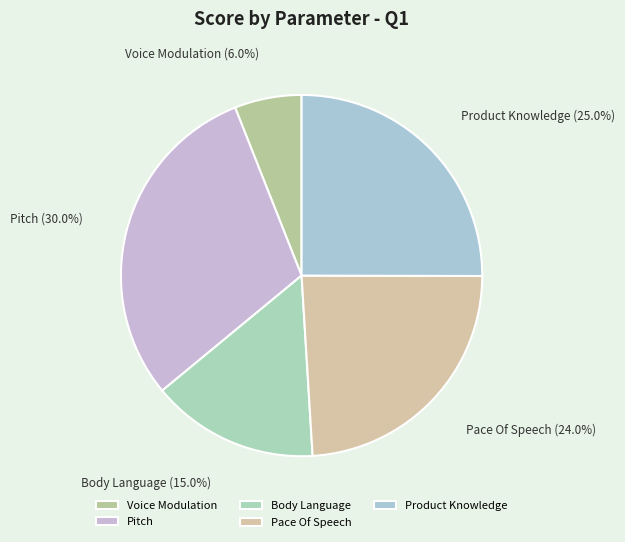

Between Pitch and Product Knowledge, which is larger?

Pitch